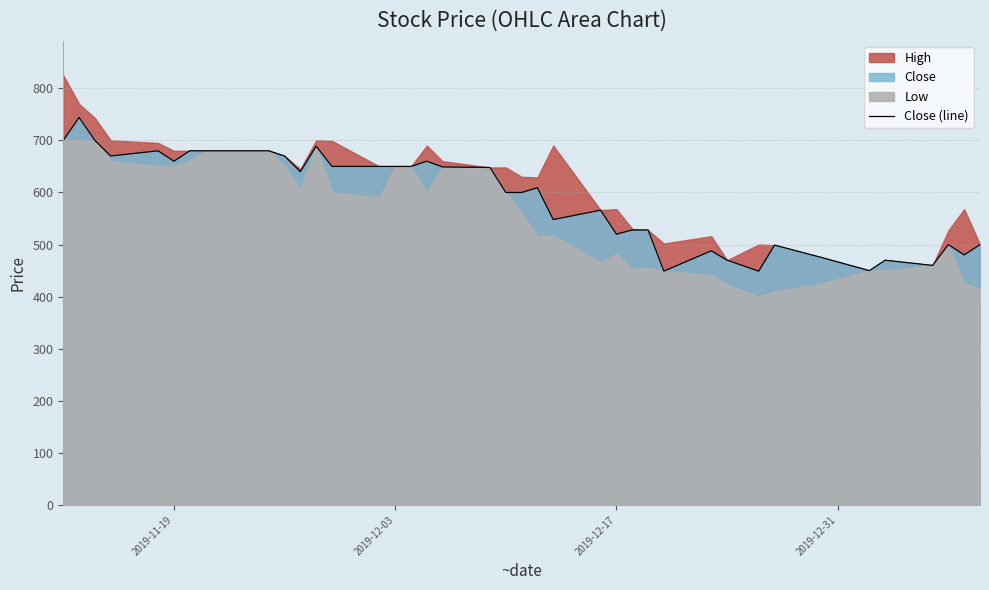

What is the maximum value for Close (line)?

744